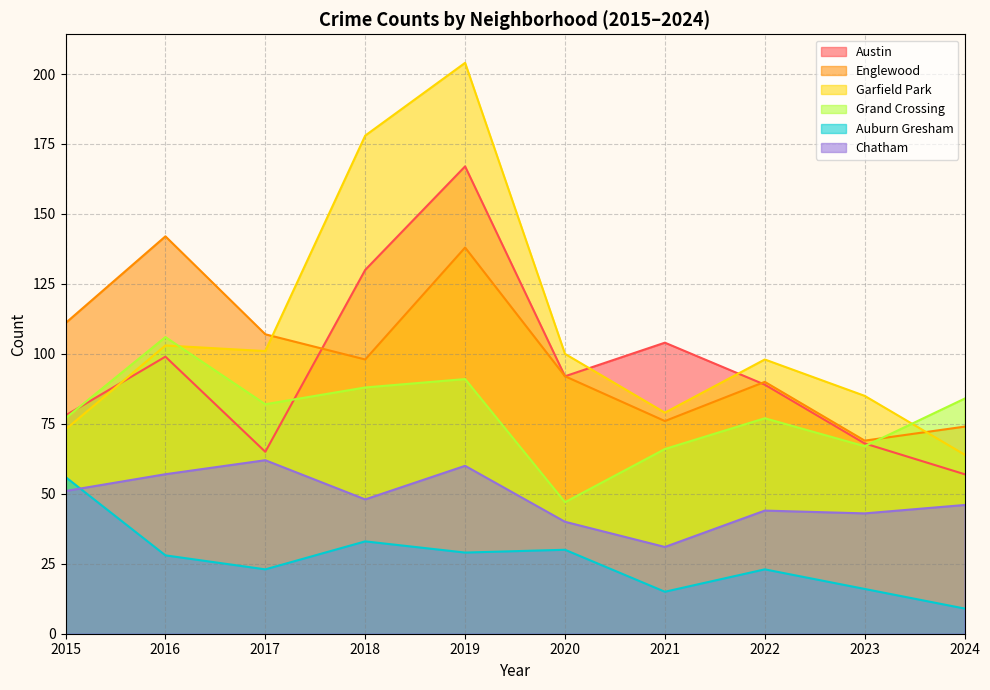

Which series ends up on top after the final intersection of Grand Crossing and Austin?

Grand Crossing